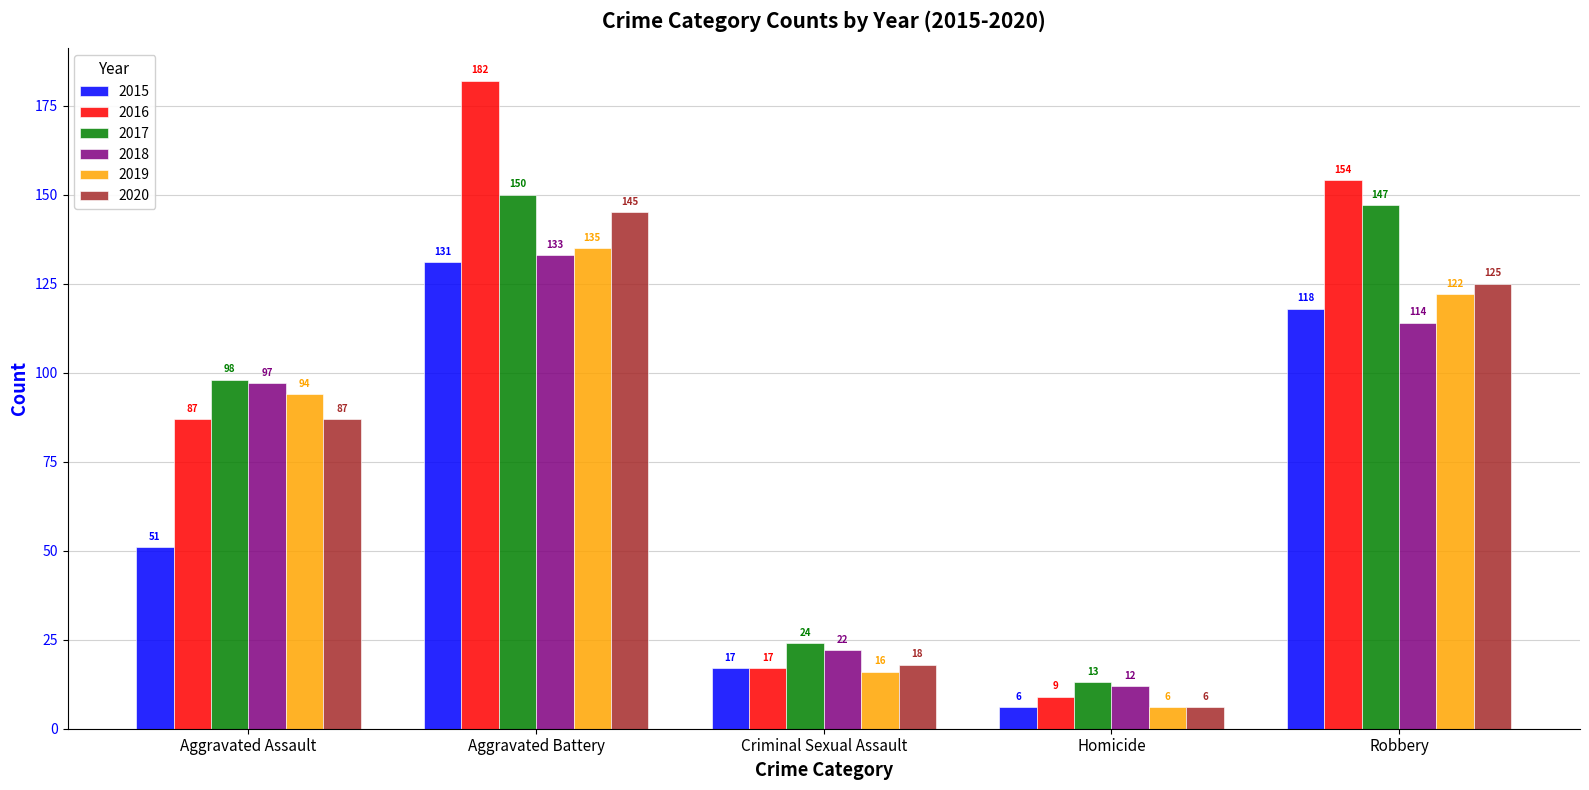

What is the total value across all series at Aggravated Assault?

514